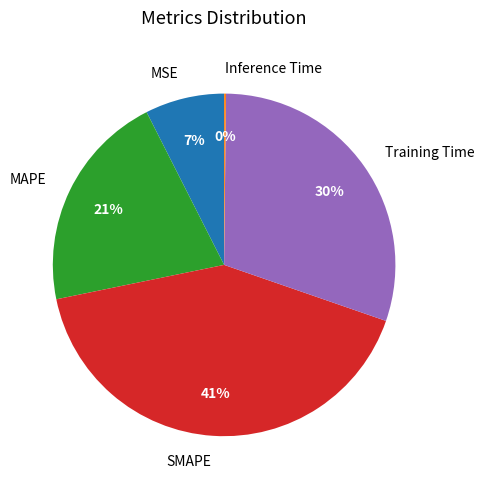

What percentage is the SMAPE slice, to the nearest percent?

41%